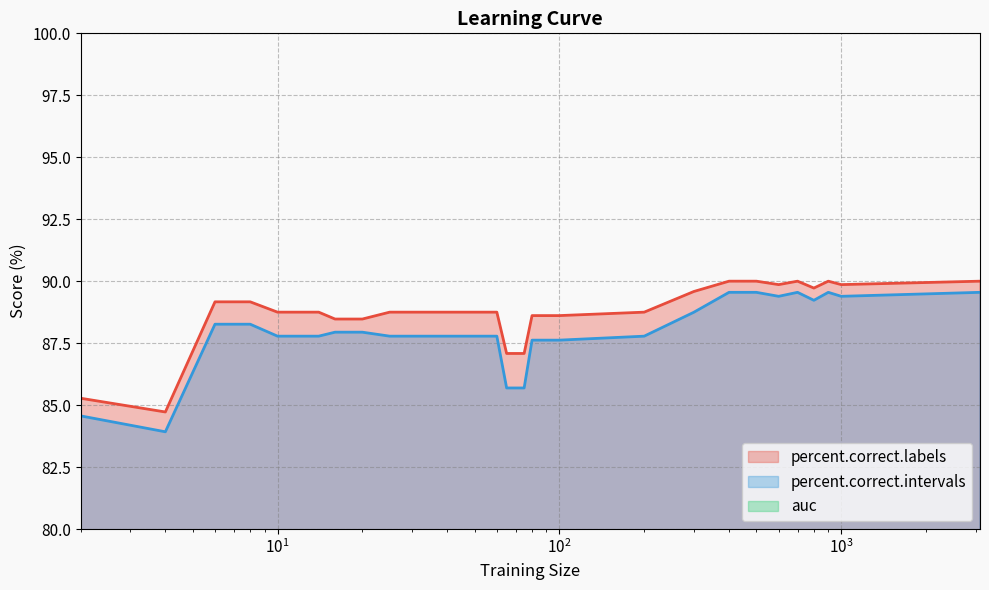

Which label corresponds to the smallest value in the chart?

4